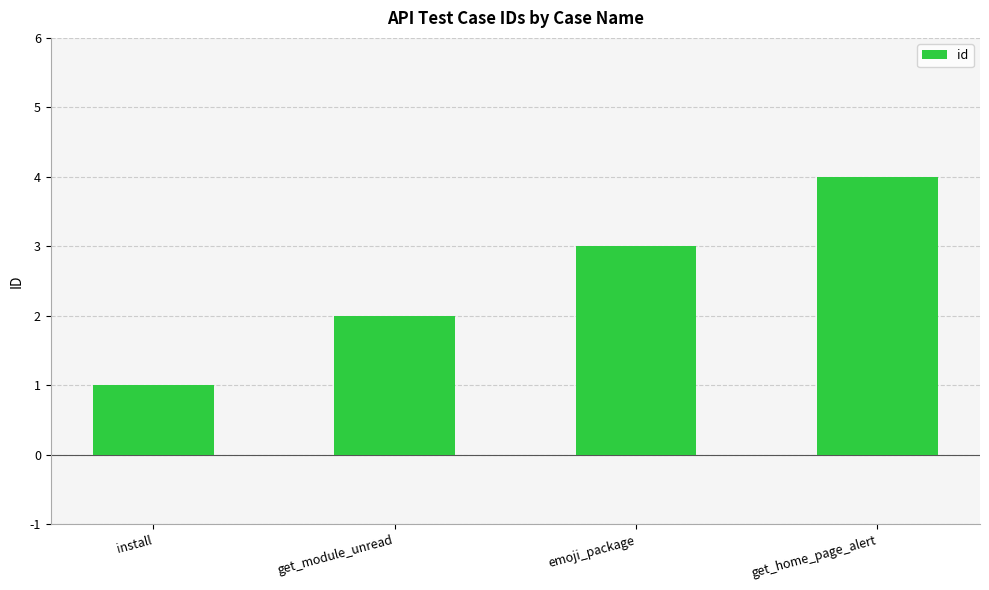

What is the value of the 3rd bar from the left?

3